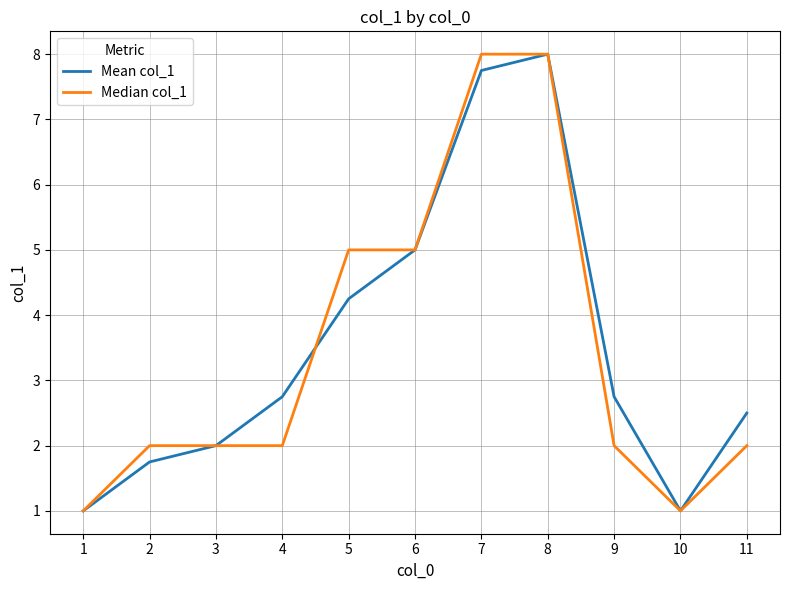

Does the chart display data point markers on the line(s)?

No